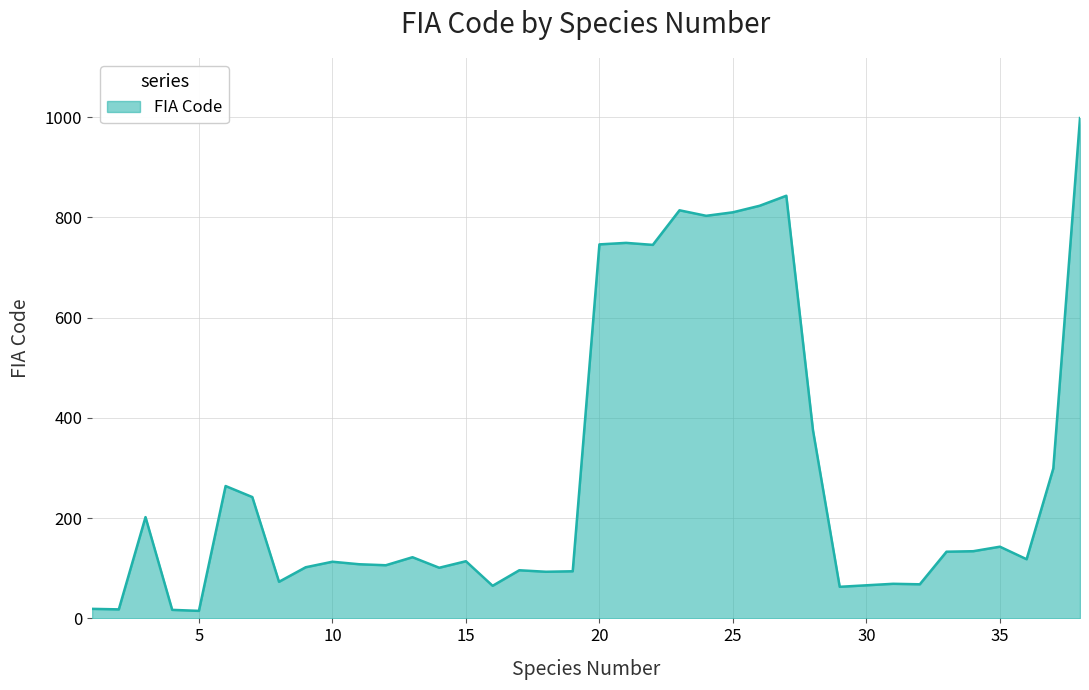

What is the difference between the maximum and minimum values?

983